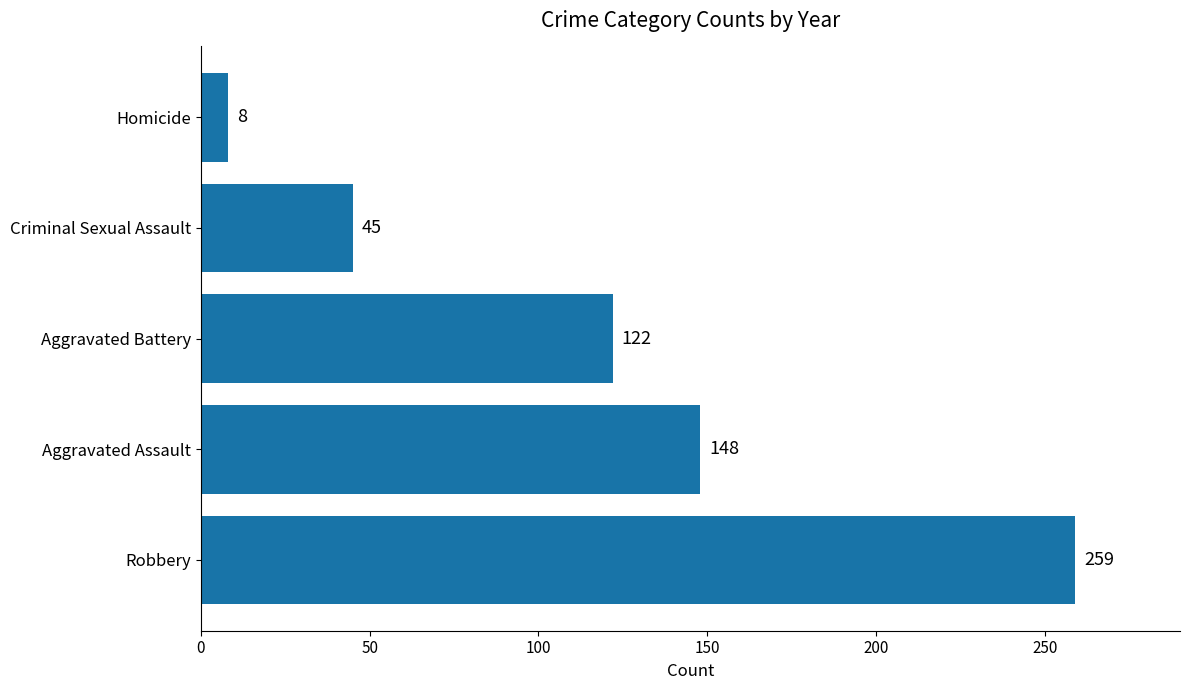

What is the sum of all values?

582